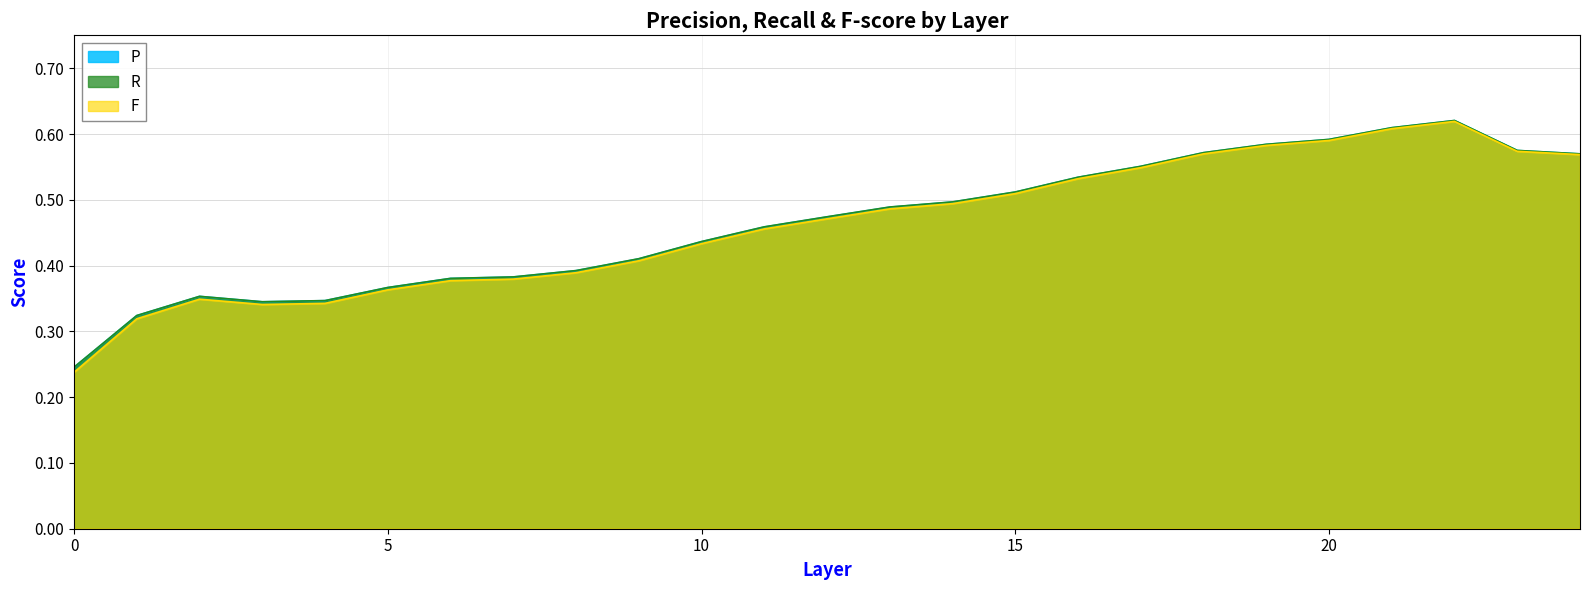

True or false: F and P intersect in this chart.

False